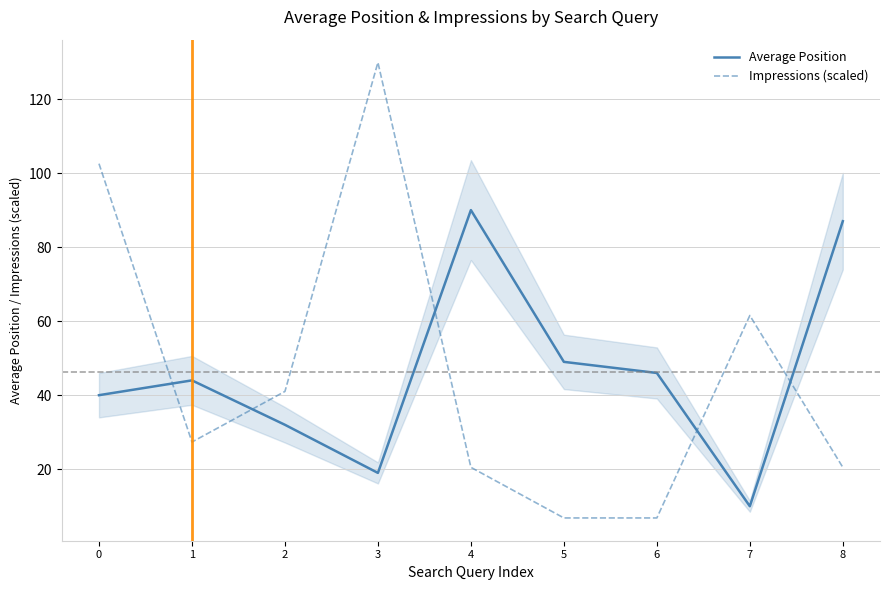

List the labels in order of Impressions (scaled) value, smallest first.

5, 6, 4, 8, 1, 2, 7, 0, 3